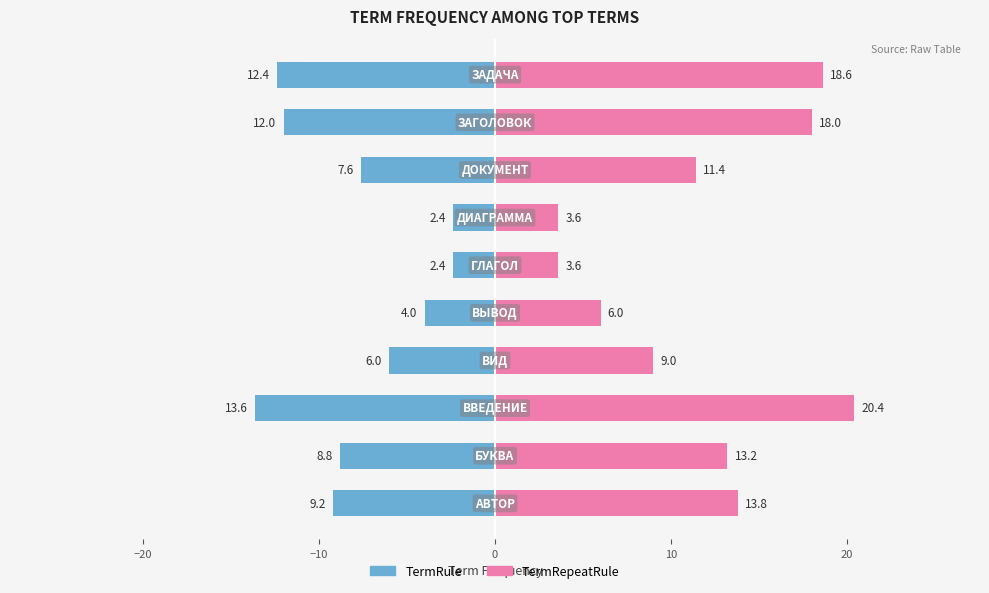

What is the smallest value displayed?

-13.6